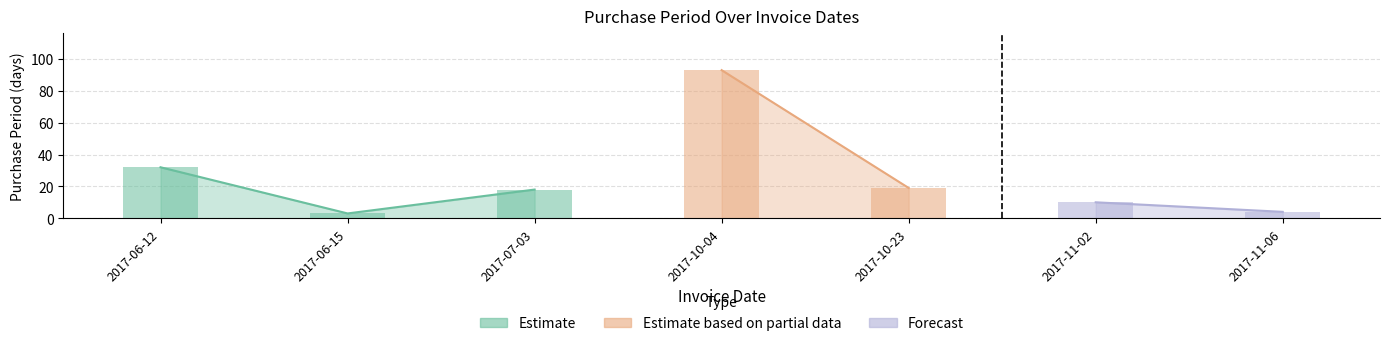

Are the bars horizontal?

No